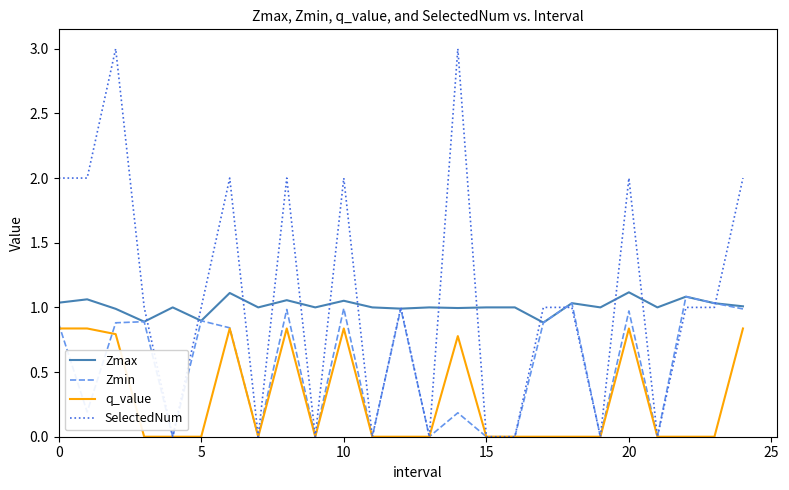

True or false: Zmax has more than 0 points higher than both neighbors.

True